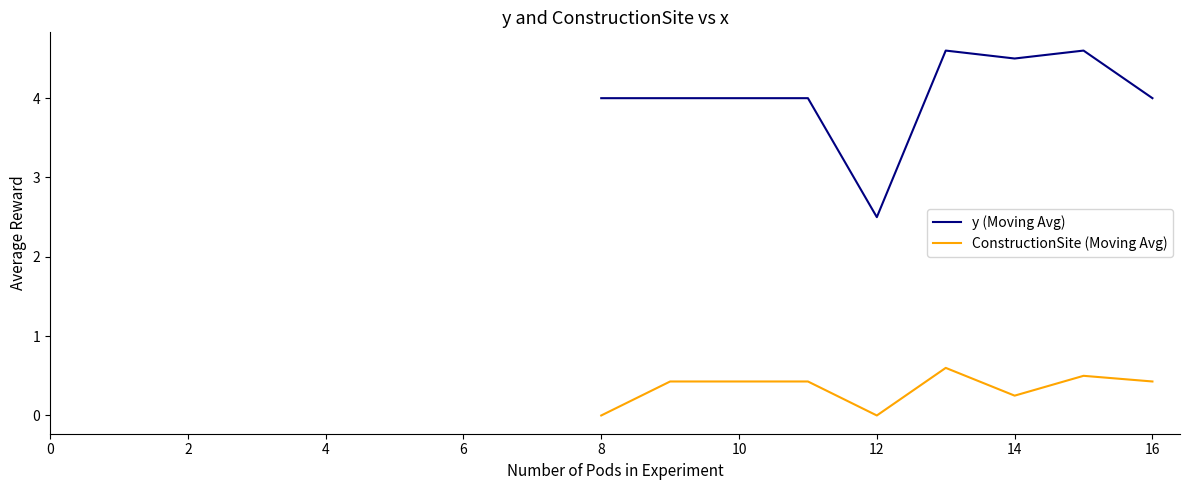

True or false: y (Moving Avg) and ConstructionSite (Moving Avg) intersect in this chart.

False